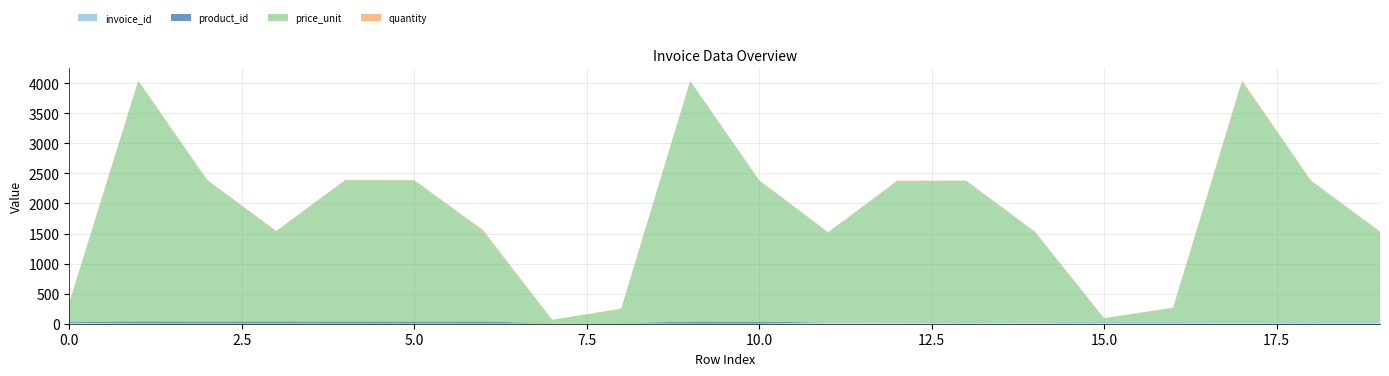

Reading left to right, transcribe all the data shown in this chart.

invoice_id: 15	4	4	3	3	2	2	5	5	1	1	20	21	22	23	24	25	26	27	28
product_id: 17	34	33	35	33	33	35	5	7	34	33	1	2	4	1	10	3	1	2	1
price_unit: 320	4000	2350	1500	2350	2350	1500	55	235	4000	2350	1500	2350	2350	1500	55	235	4000	2350	1500
quantity: 1	5	5	5	5	5	20	1	5	5	5	1	5	5	5	5	5	20	1	5